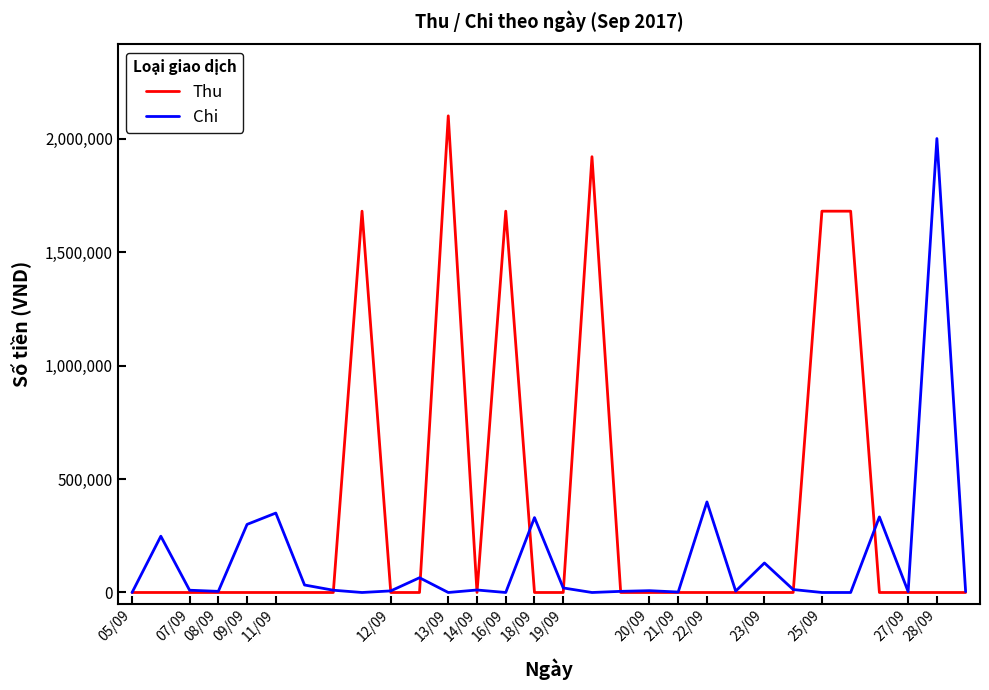

List the series in order of their overall mean, highest first.

Thu, Chi